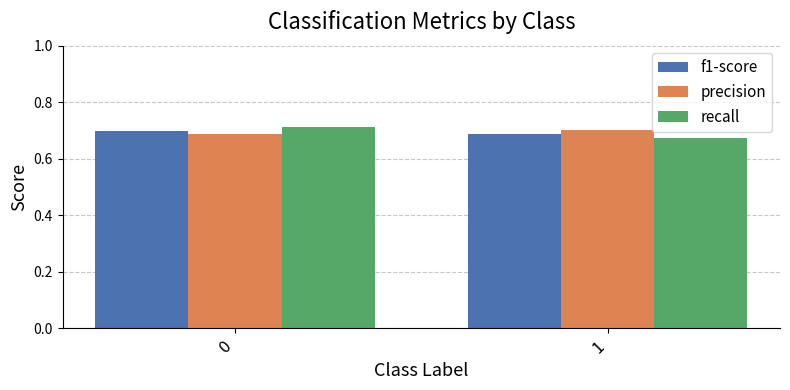

What is the sum of all recall values?

1.4